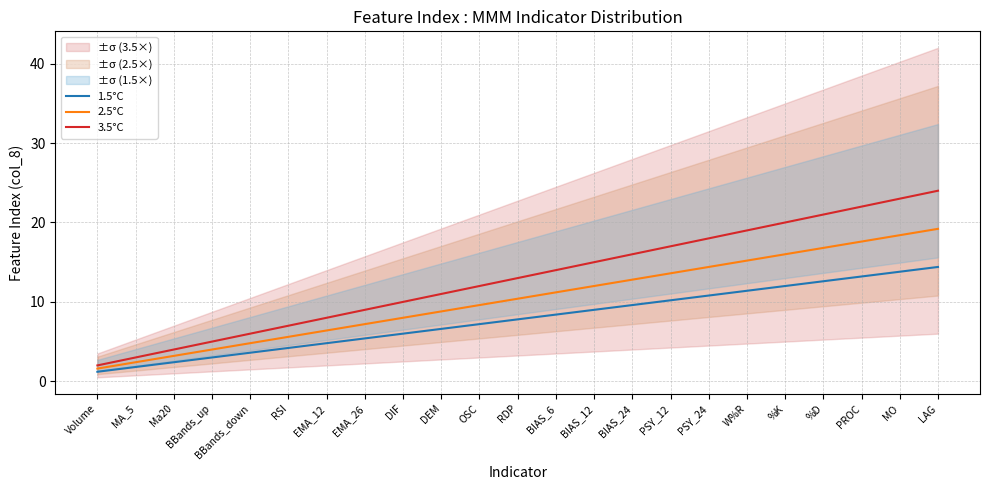

True or false: 3.5°C has more than 0 points higher than both neighbors.

False